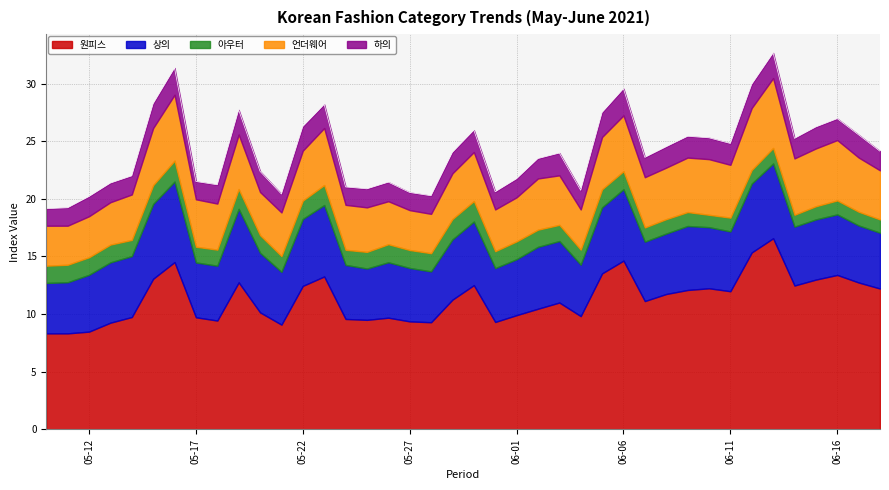

At 2021-05-18, list the series in order from smallest to largest.

아우터, 하의, 언더웨어, 상의, 원피스